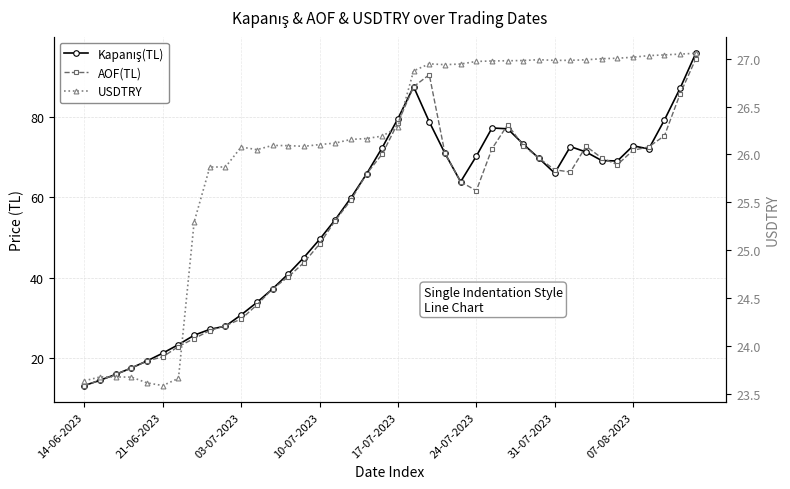

What is the value of the Kapanış(TL) point at the 26th from the left?

70.2